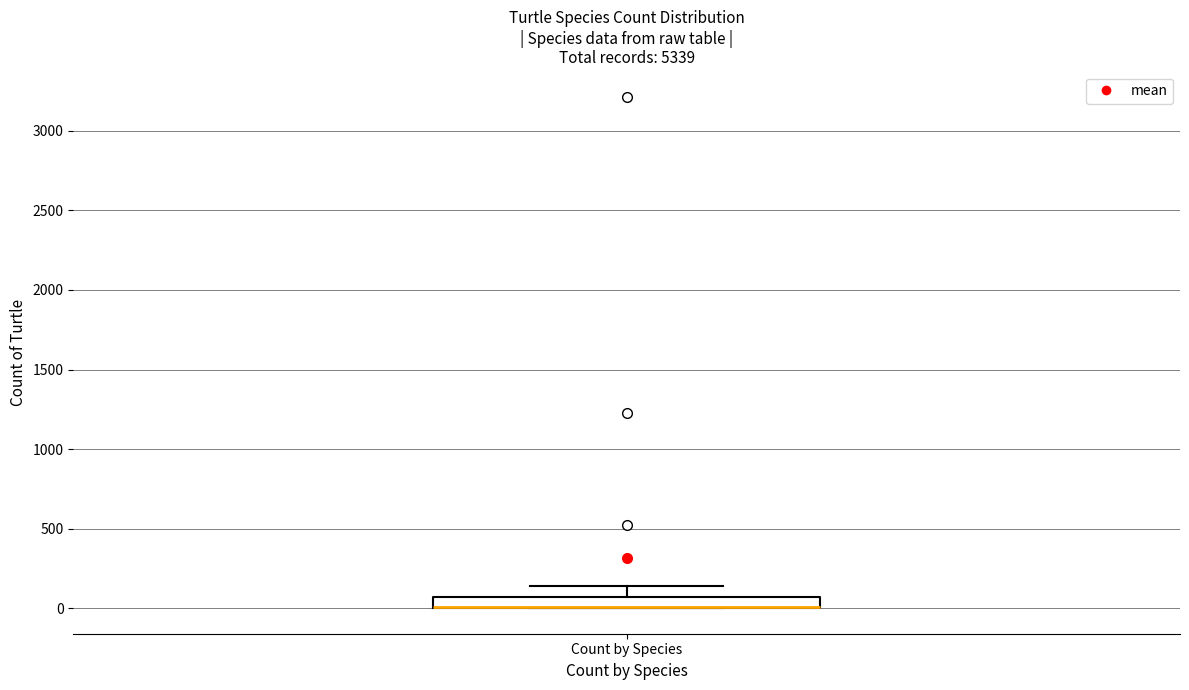

Where is the lower edge of the box for Count by Species on the y-axis? The values are not printed on the chart, so give them approximately, as read against the axis.

0